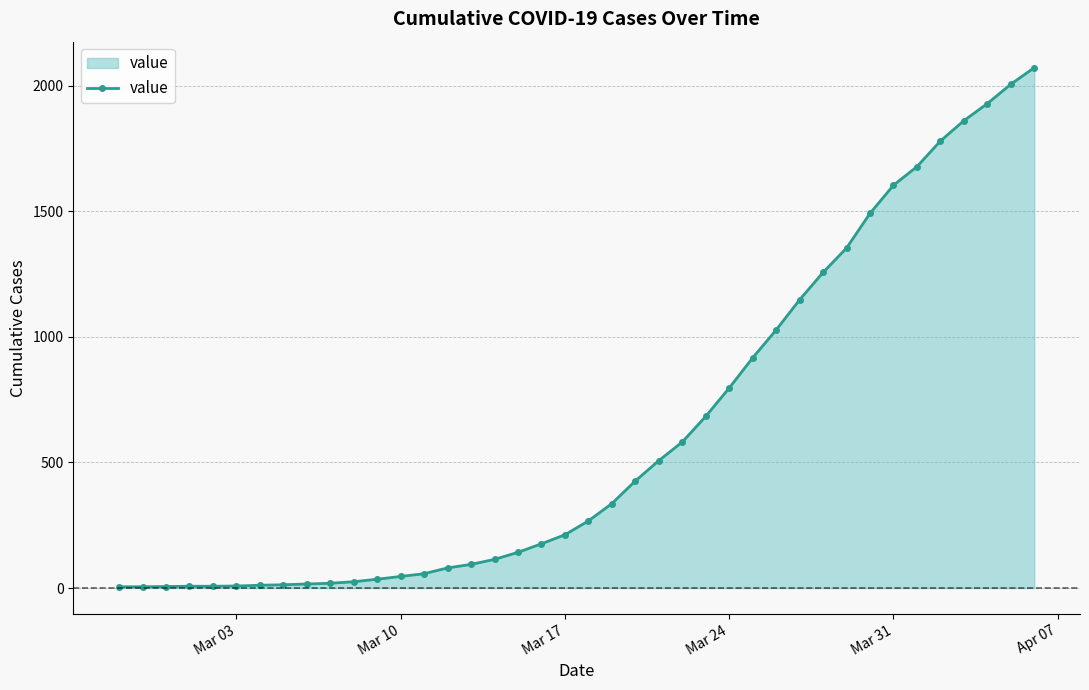

What is the greatest value displayed?

2071